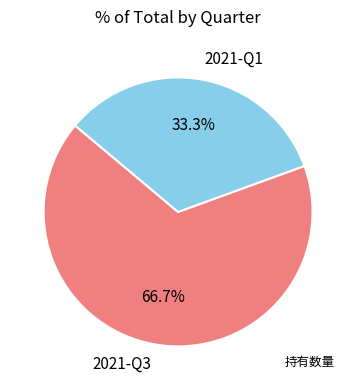

Does 2021-Q1 account for over 50% of the chart?

No